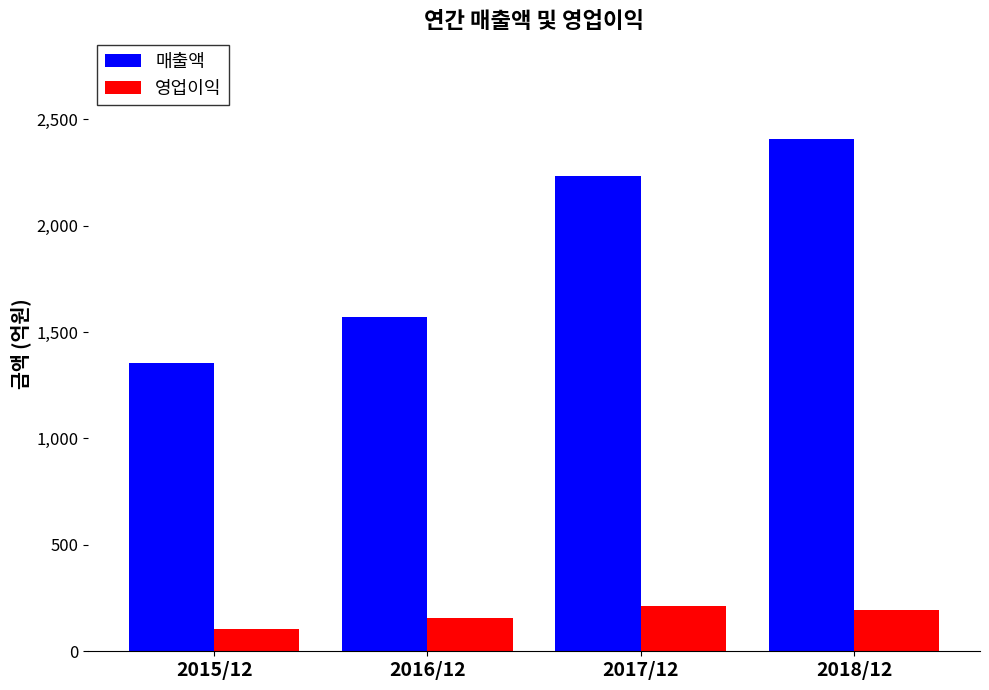

How many 영업이익 values are between 158 and 211?

3